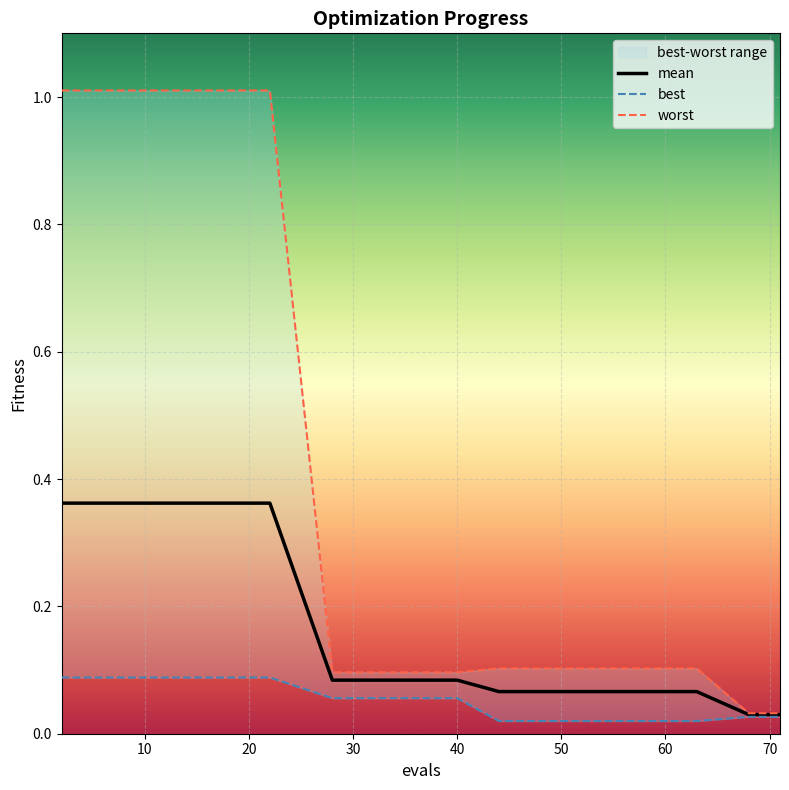

What is the sum of the best values at 10 and 40?

0.1